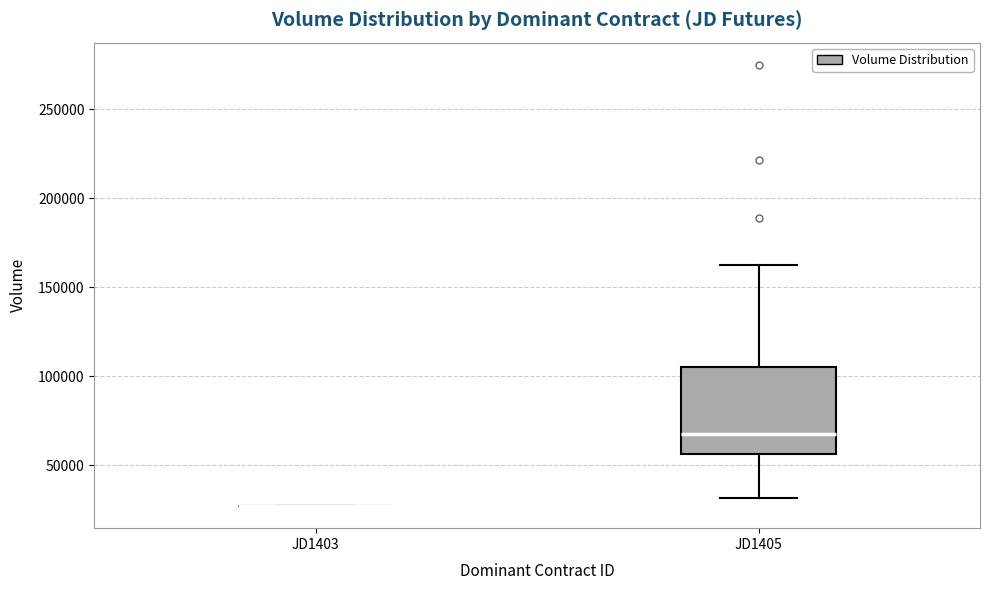

Comparing the boxes themselves (not the whiskers), which one is the tallest?

JD1405